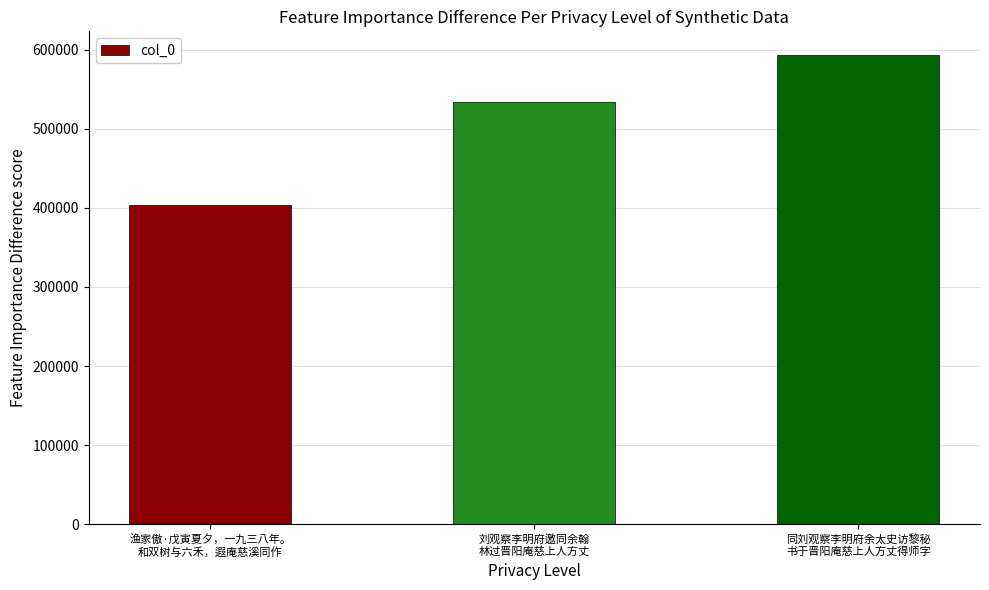

The value at 刘观察李明府邀同余翰
林过晋阳庵慈上人方丈 is 355139. True or false?

False